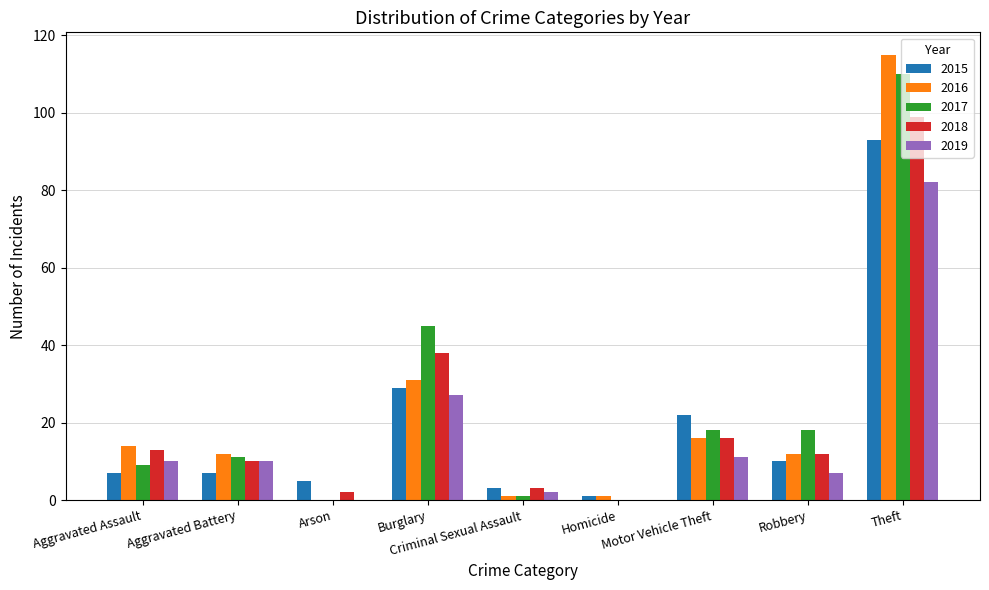

What is the sum of all 2019 values?

149